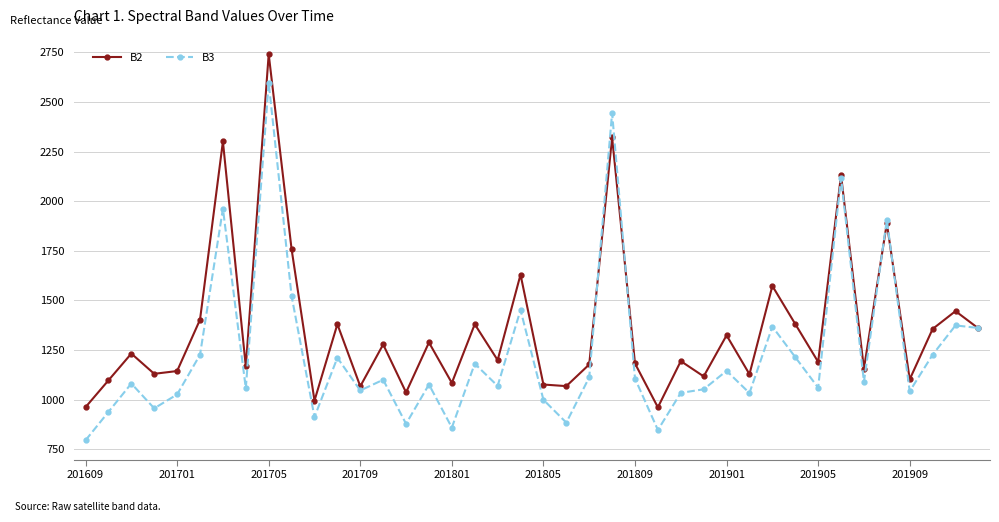

What is the value of the B3 point at the 17th from the left?

859